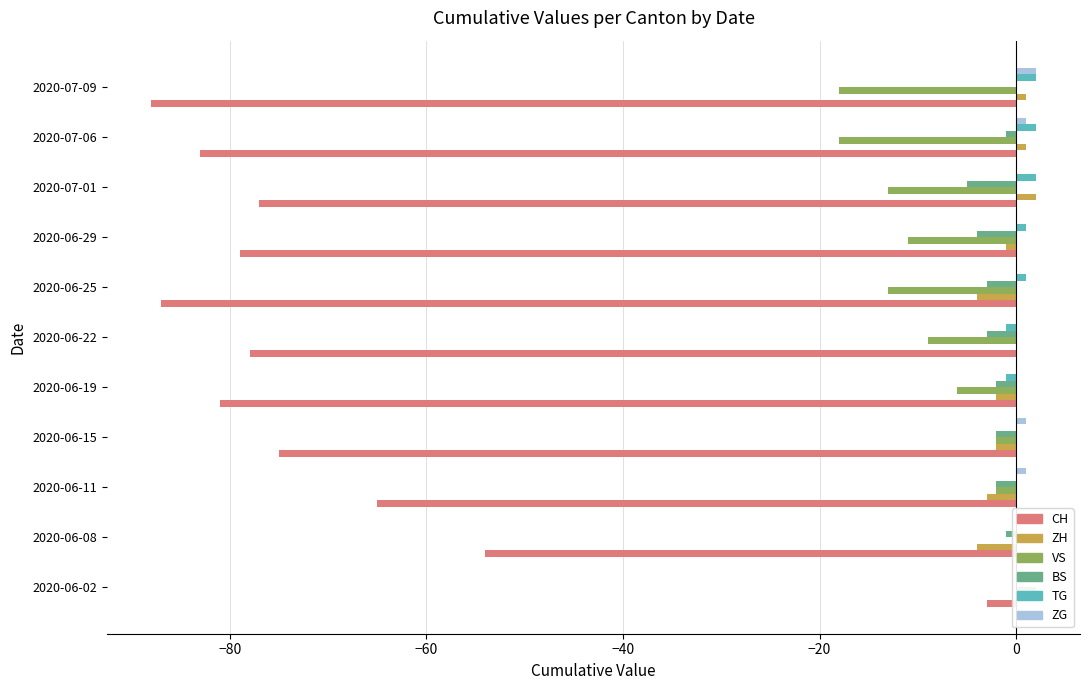

Which series has the largest range (max minus min)?

CH